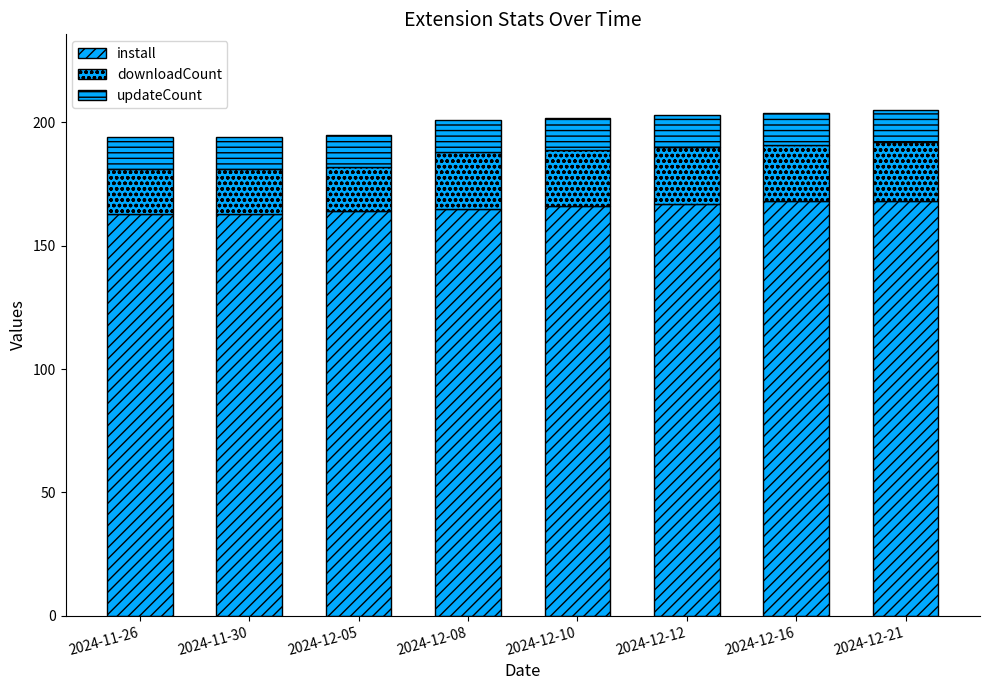

What is the label of the 5th bar from the right?

2024-12-08